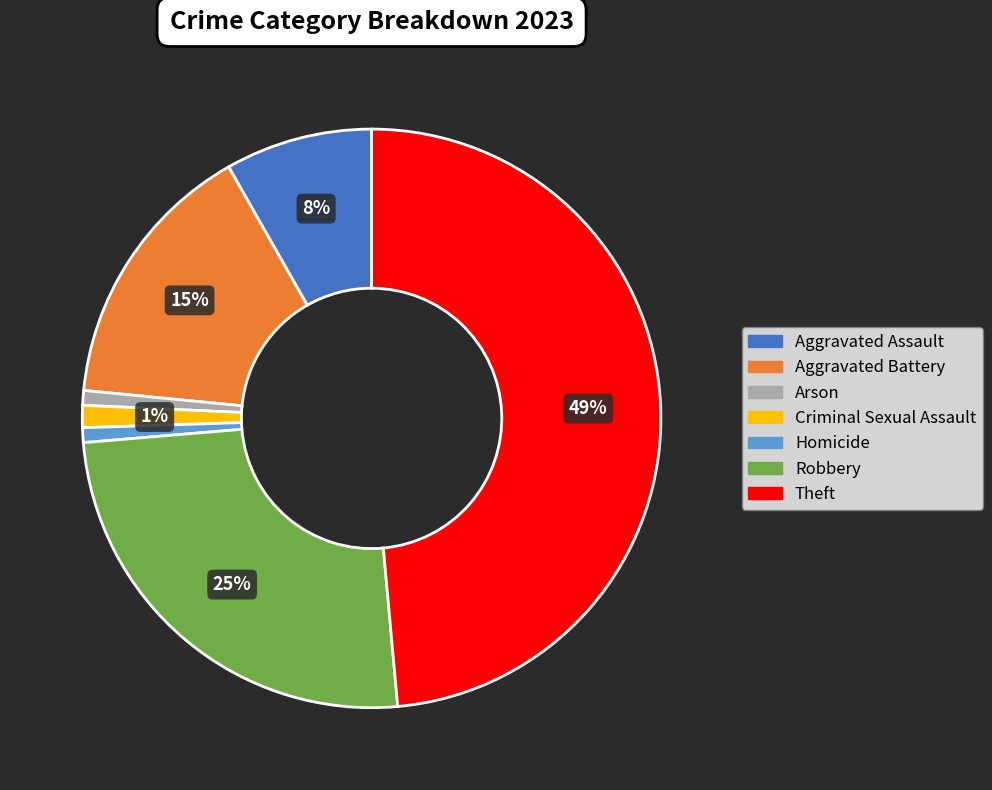

What percentage is the Homicide slice, to the nearest percent?

1%